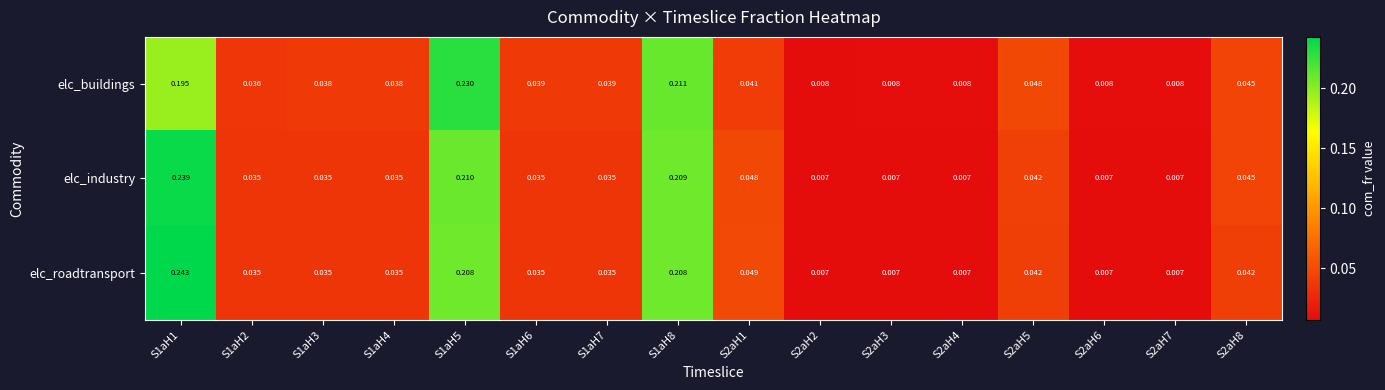

Rank the series at S1aH5 from lowest to highest value.

elc_roadtransport, elc_industry, elc_buildings